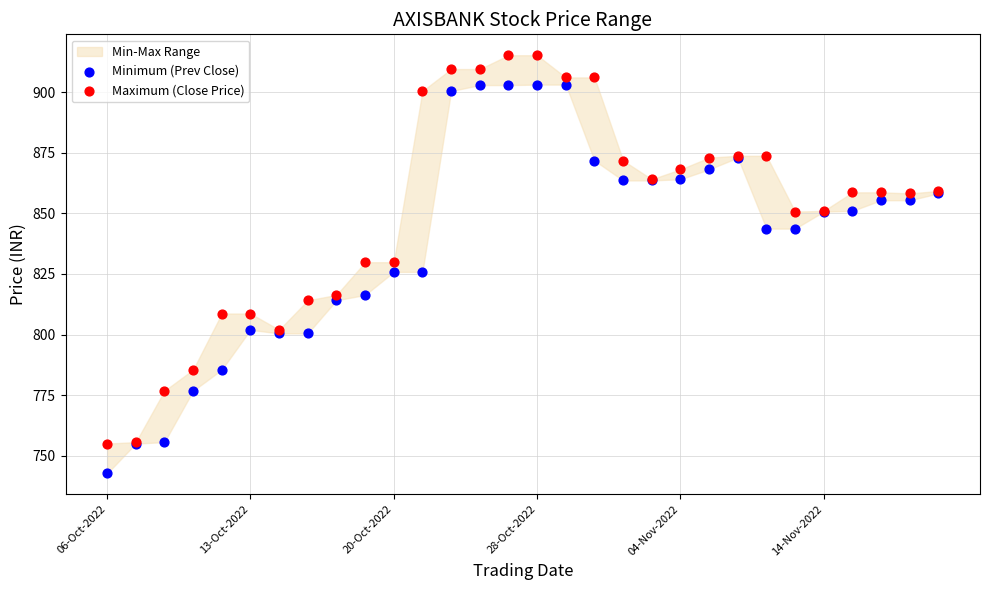

Which series contains the lowest Y value?

Minimum (Prev Close)